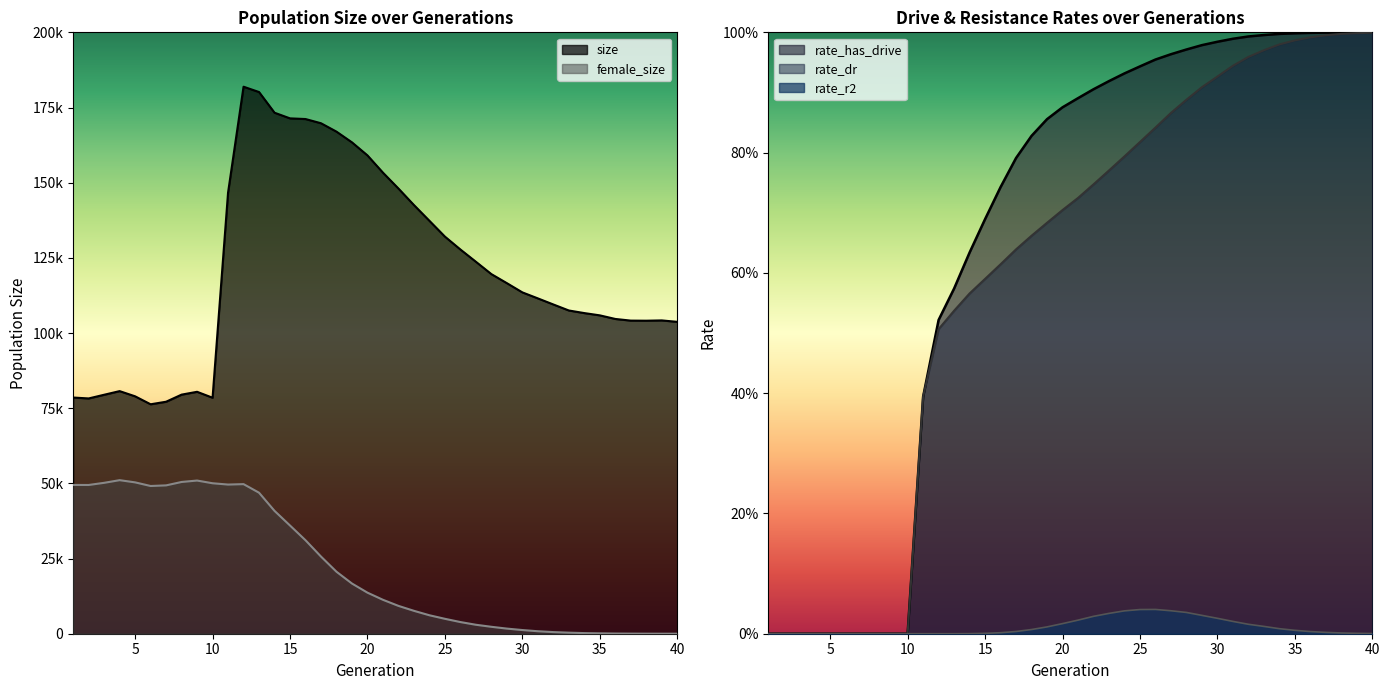

How many lines are shown in the chart?

5